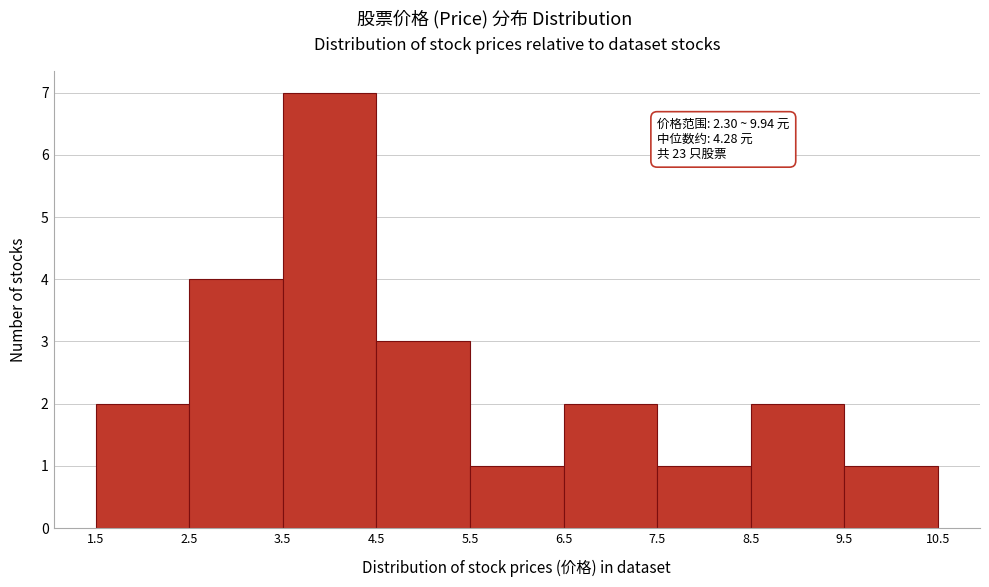

Over which range of the x-axis is the bar tallest?

3.5 to 4.5